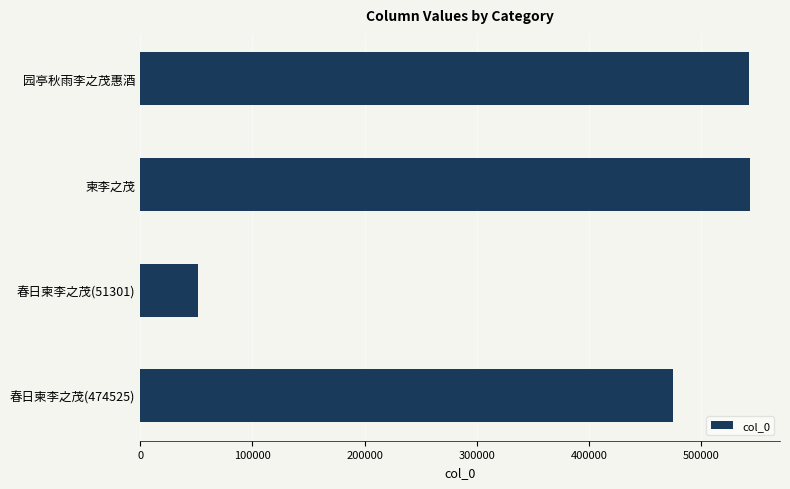

Is it true that the value at 春日柬李之茂(474525) is 736129?

False